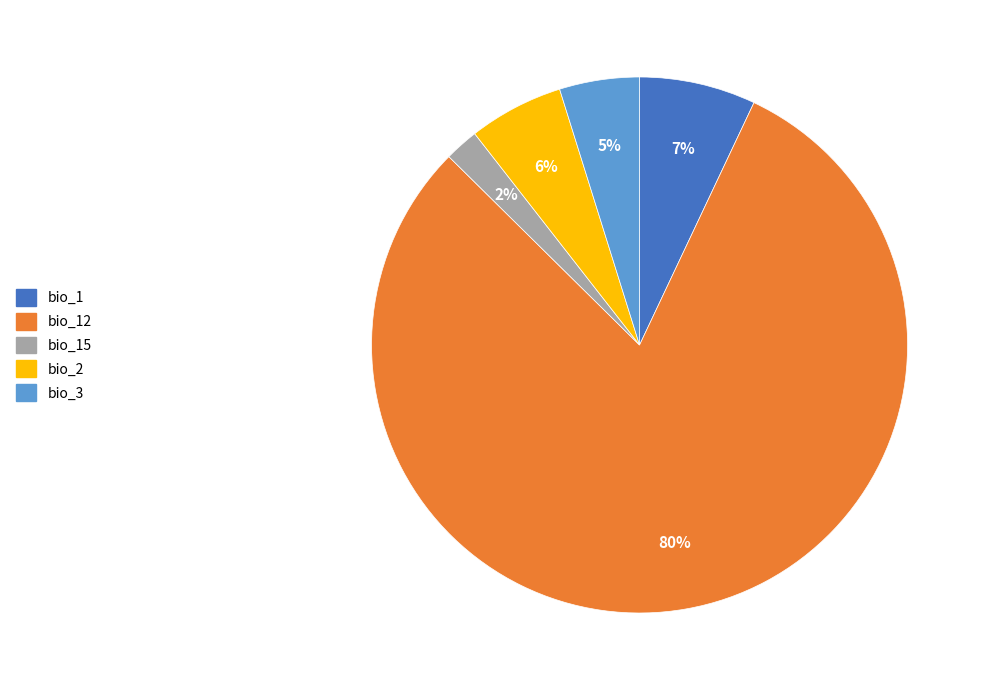

Is bio_12 the majority of the pie?

Yes